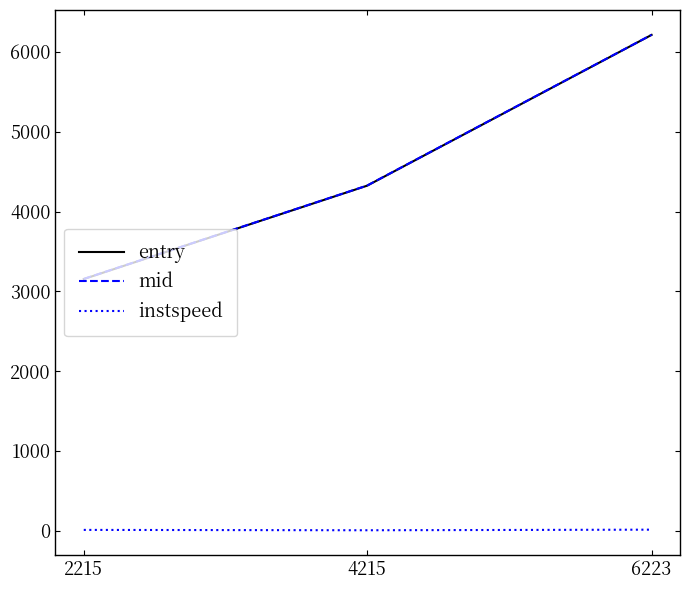

At which category is the sum across all series the highest?

6223